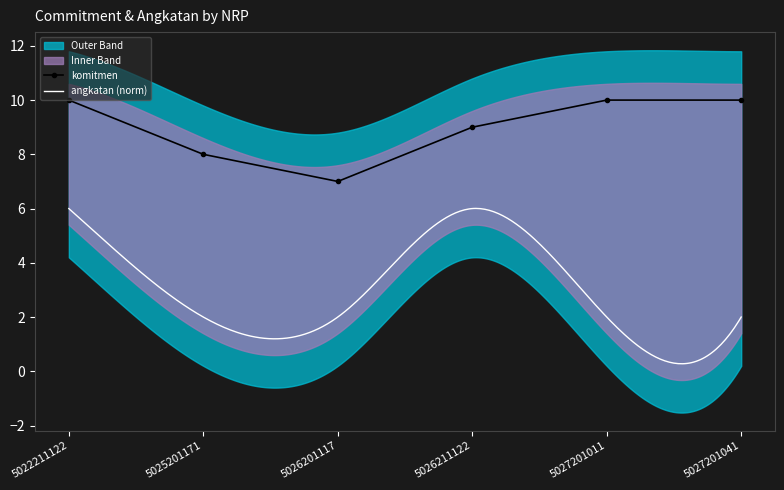

Count the values in the range 8 to 10.

5